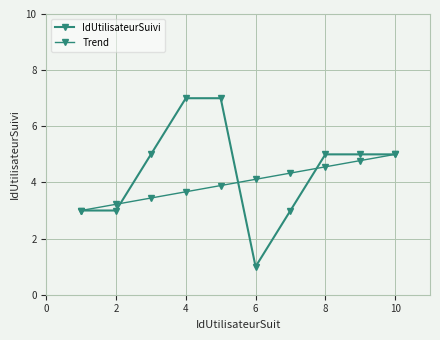

Which series has the largest range (max minus min)?

IdUtilisateurSuivi